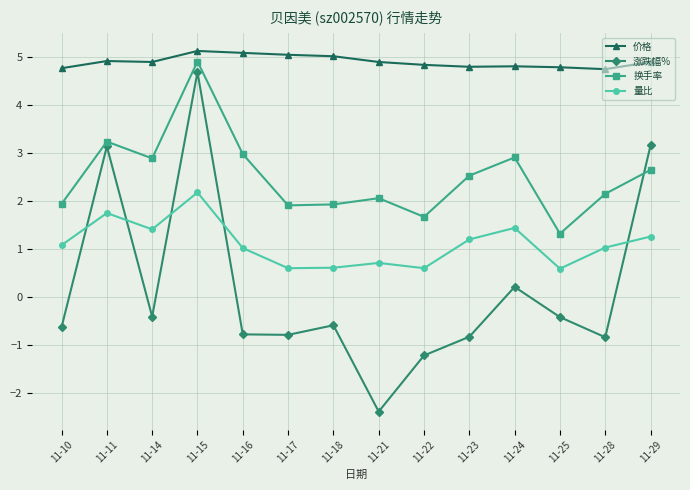

Which series has the largest total across all categories?

价格